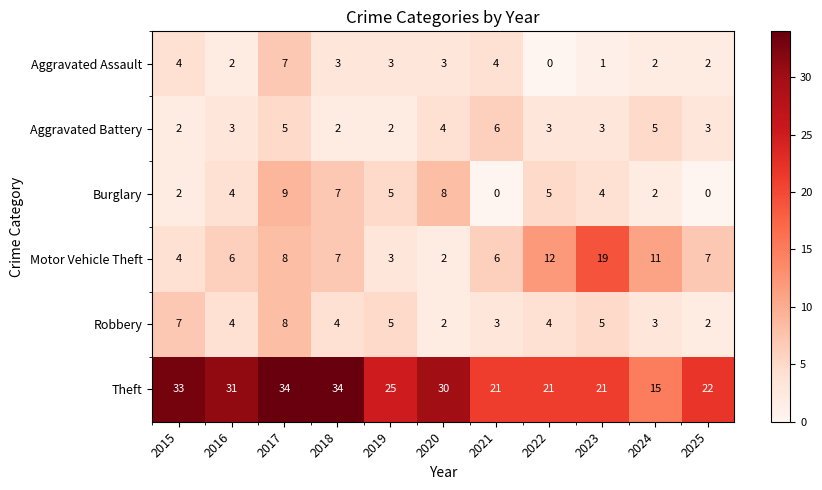

What is the spread (max minus min) of values at 2015?

31